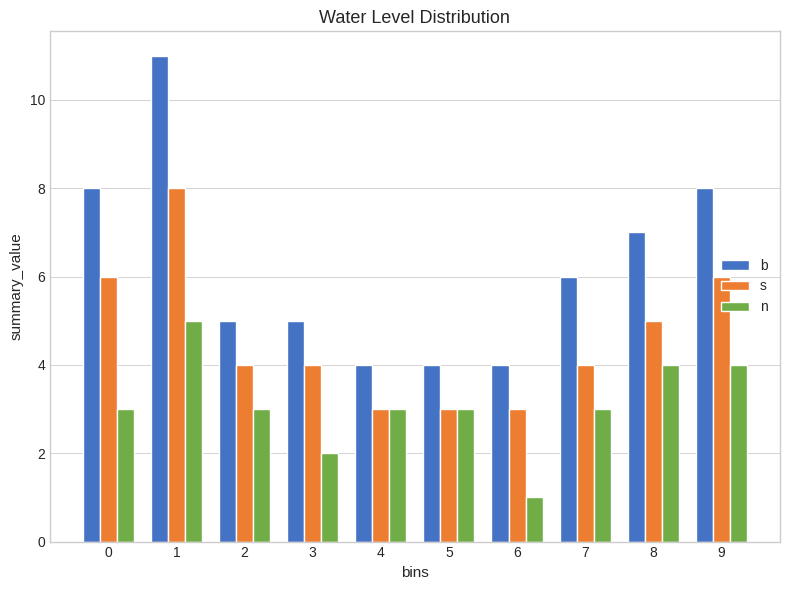

Which series has the largest range (max minus min)?

b